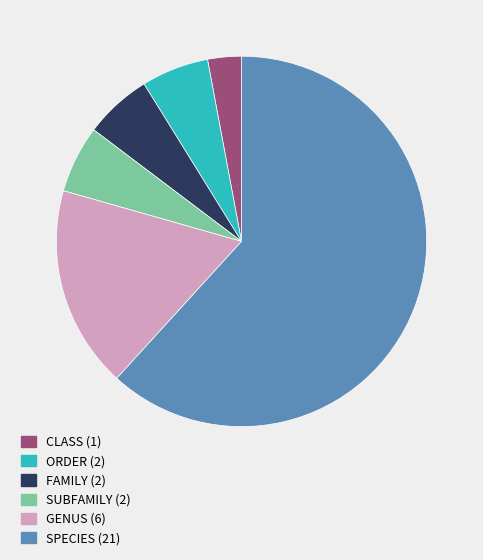

Which category has the smallest portion of the pie?

CLASS